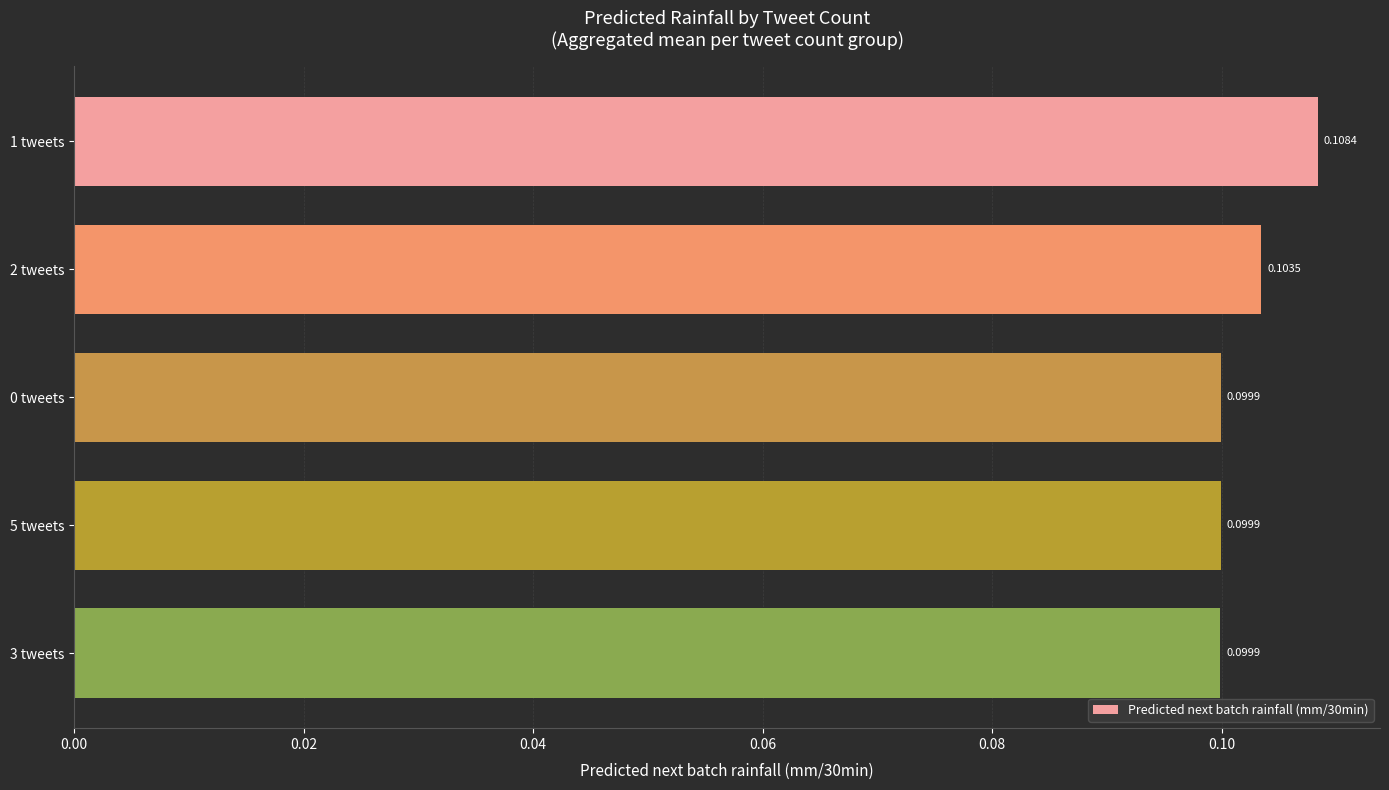

What is the sum of all values?

0.5